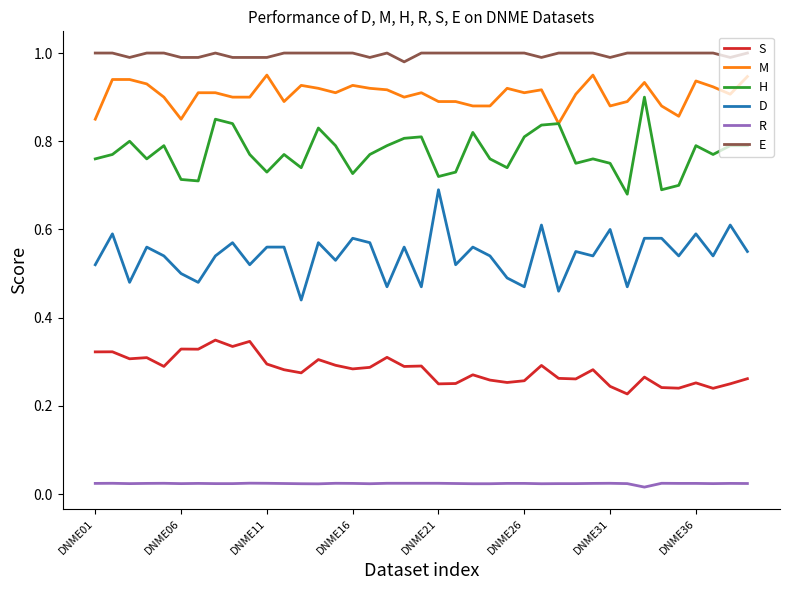

Which series has the largest total across all categories?

E